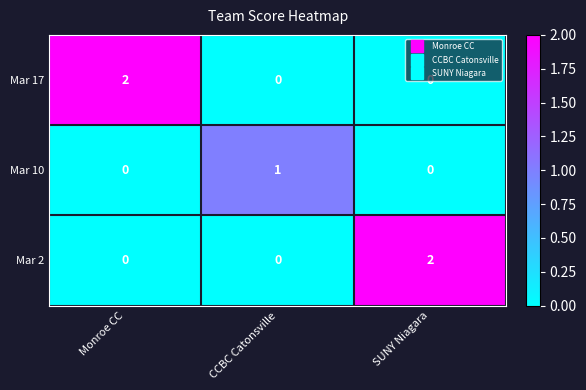

How many distinct data groups are displayed?

3